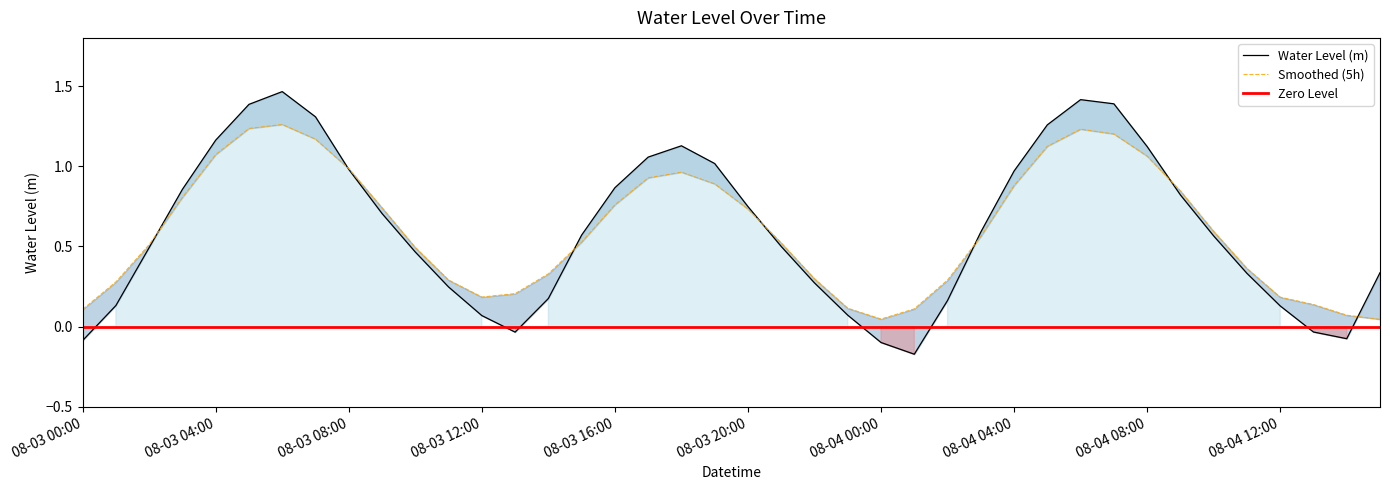

Rank the categories by value from highest to lowest.

2024-08-03 06:00:00, 2024-08-04 06:00:00, 2024-08-04 07:00:00, 2024-08-03 05:00:00, 2024-08-03 07:00:00, 2024-08-04 05:00:00, 2024-08-03 04:00:00, 2024-08-03 18:00:00, 2024-08-04 08:00:00, 2024-08-03 17:00:00, 2024-08-03 19:00:00, 2024-08-03 08:00:00, 2024-08-04 04:00:00, 2024-08-03 16:00:00, 2024-08-03 03:00:00, 2024-08-04 09:00:00, 2024-08-03 20:00:00, 2024-08-03 09:00:00, 2024-08-04 03:00:00, 2024-08-03 15:00:00, 2024-08-04 10:00:00, 2024-08-03 21:00:00, 2024-08-03 02:00:00, 2024-08-03 10:00:00, 2024-08-04 15:00:00, 2024-08-04 11:00:00, 2024-08-03 22:00:00, 2024-08-03 11:00:00, 2024-08-03 14:00:00, 2024-08-04 02:00:00, 2024-08-03 01:00:00, 2024-08-04 12:00:00, 2024-08-03 23:00:00, 2024-08-03 12:00:00, 2024-08-04 13:00:00, 2024-08-03 13:00:00, 2024-08-04 14:00:00, 2024-08-03 00:00:00, 2024-08-04 00:00:00, 2024-08-04 01:00:00